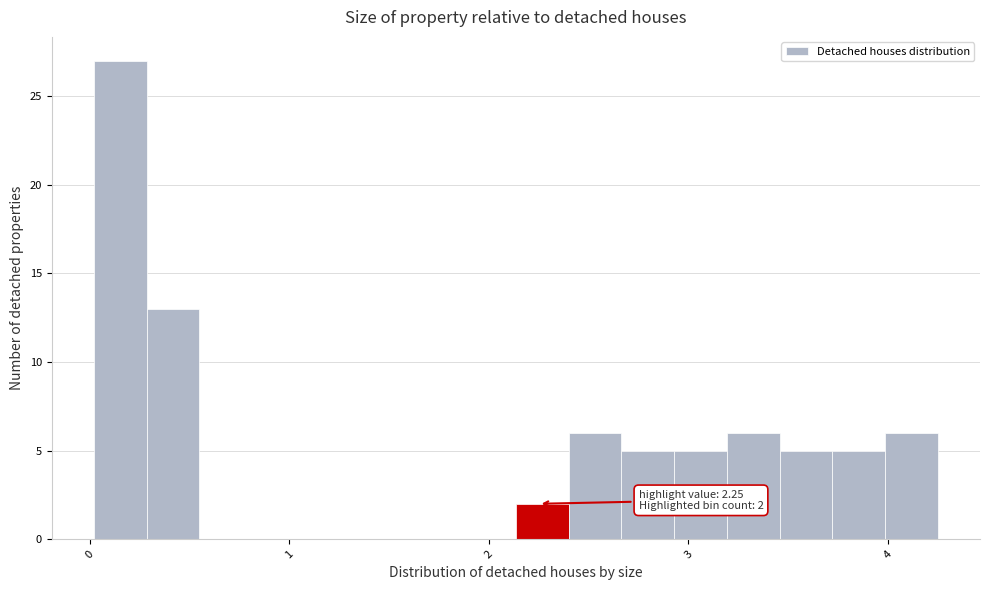

Read against the x-axis, roughly where is the centre of the tallest bar?

0.2